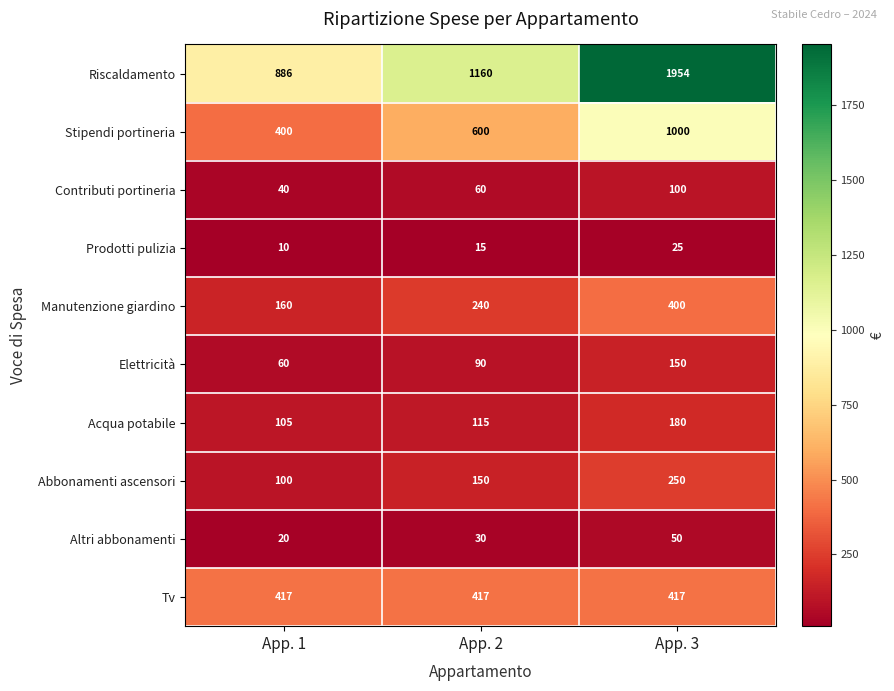

Rank the series by their maximum value, from lowest to highest.

Prodotti pulizia, Altri abbonamenti, Contributi portineria, Elettricità, Acqua potabile, Abbonamenti ascensori, Manutenzione giardino, Tv, Stipendi portineria, Riscaldamento